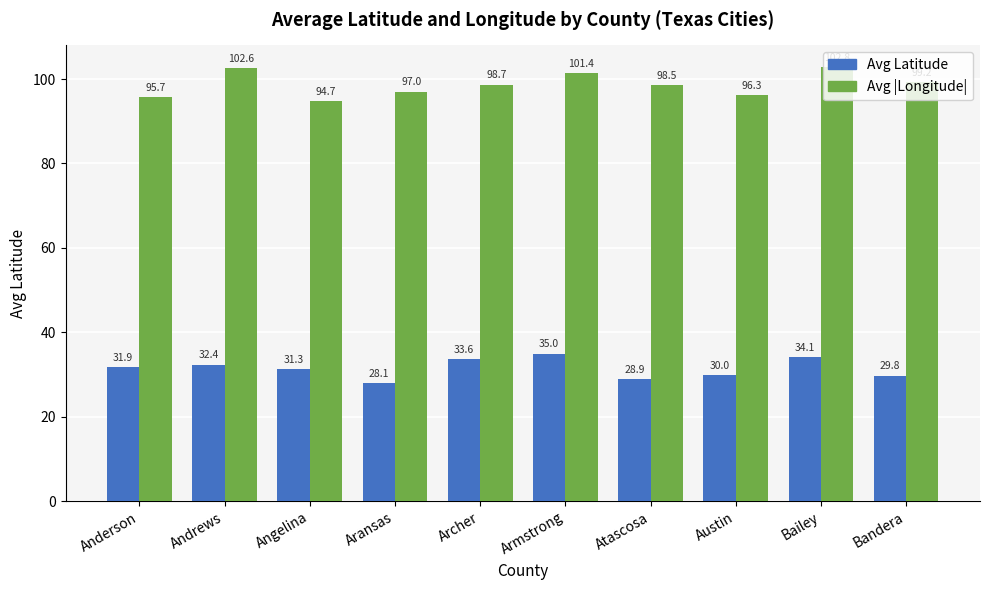

How many categories are shown in the chart?

10